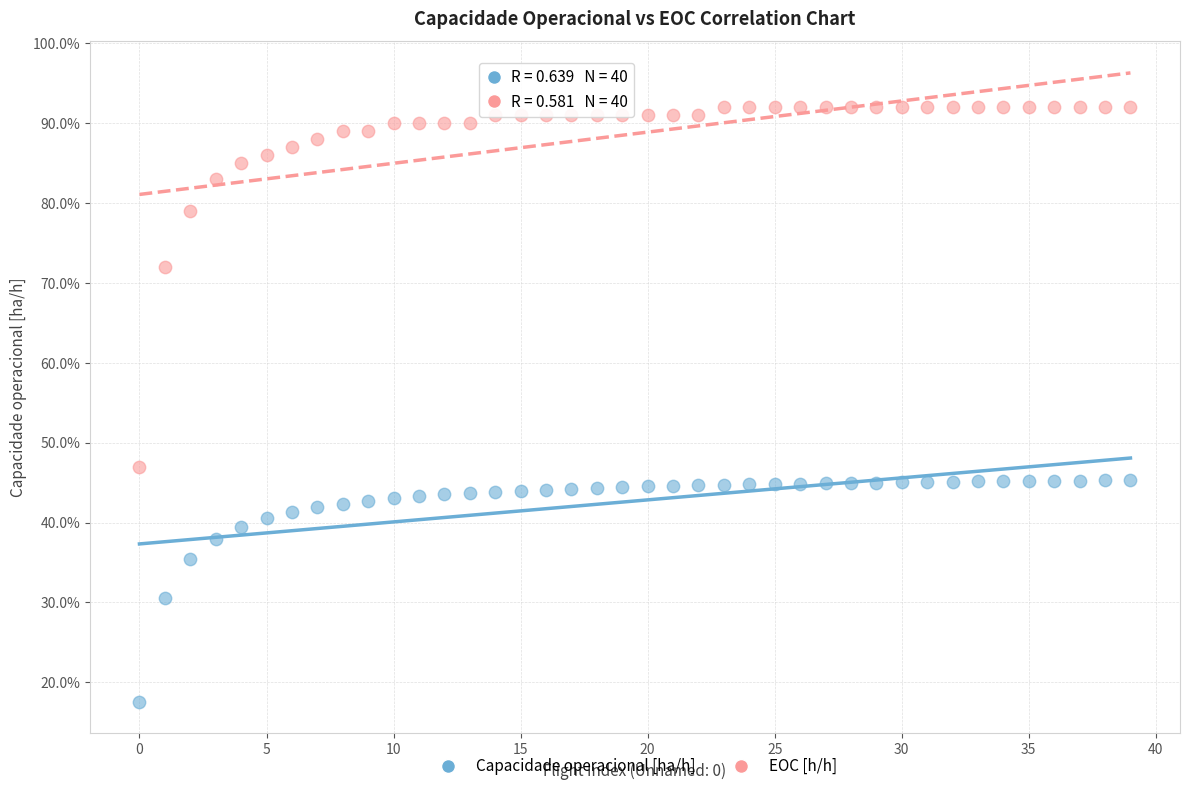

Which series reaches the minimum Y coordinate?

Capacidade operacional [ha/h]